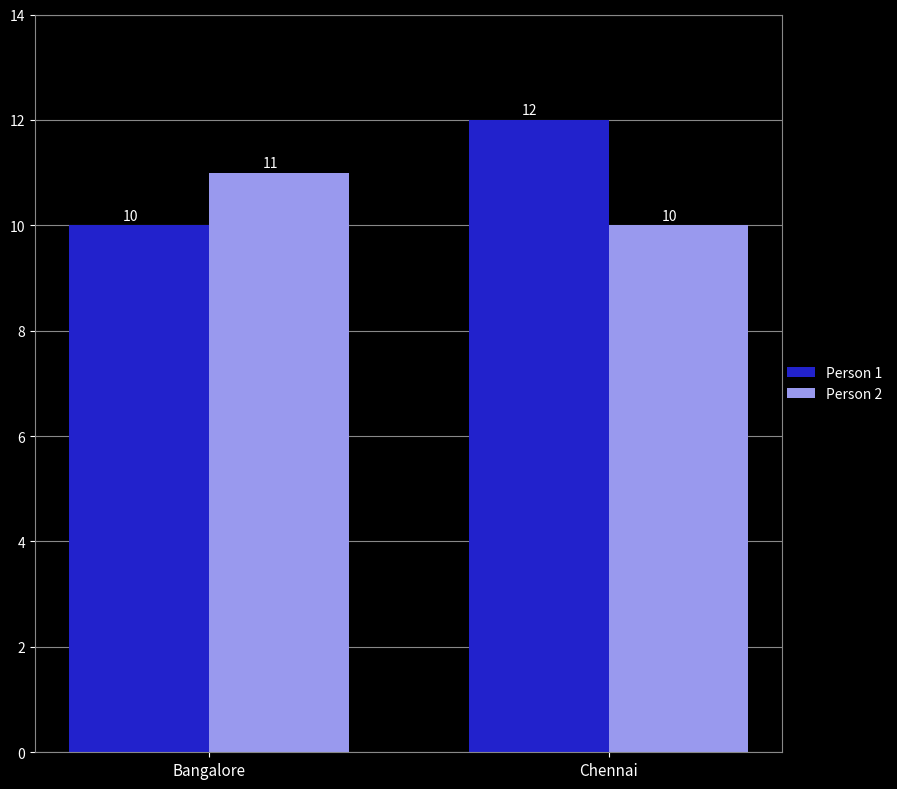

Reading left to right, extract all data points from this chart.

Person 1: 10	12
Person 2: 11	10